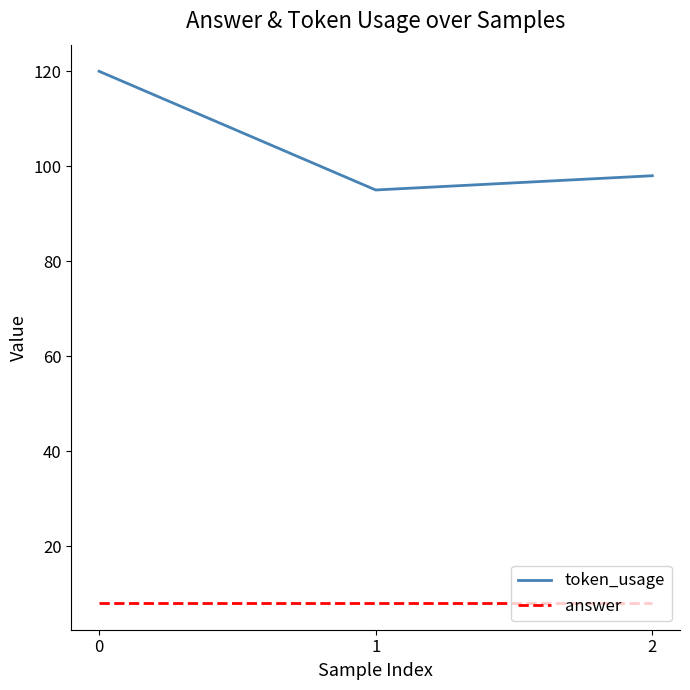

Rank the series by their maximum value, from lowest to highest.

answer, token_usage